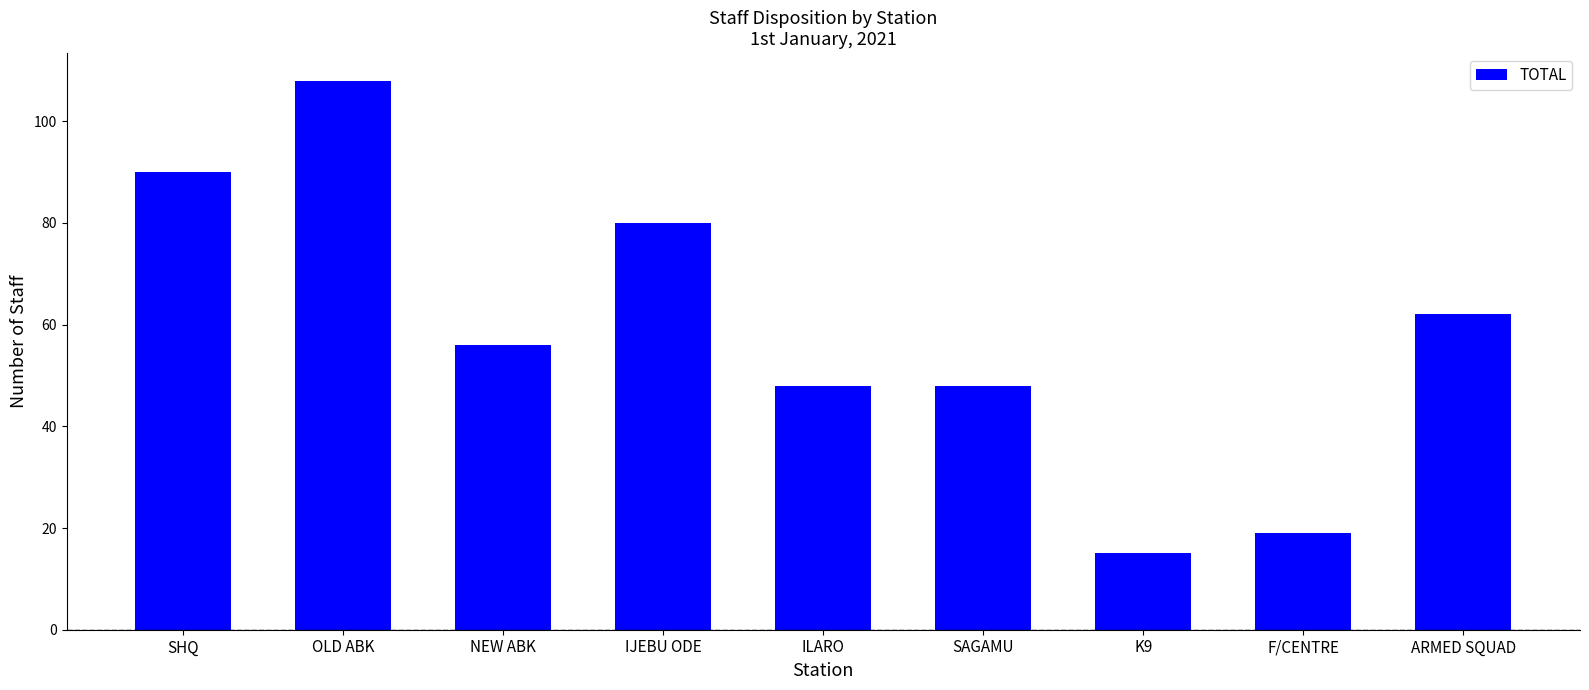

What is the difference between the values at ARMED SQUAD and K9?

47